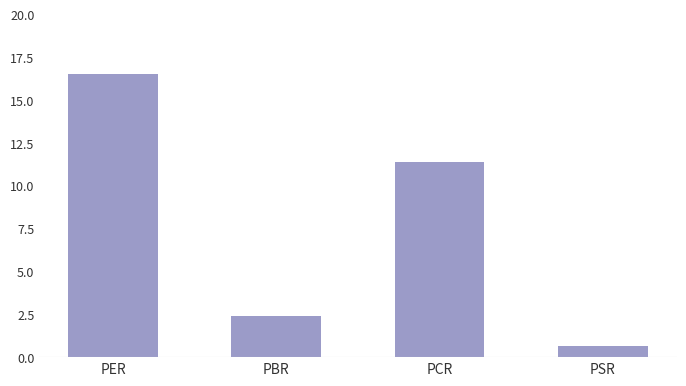

What is the change in value from PCR to PSR?

-10.7